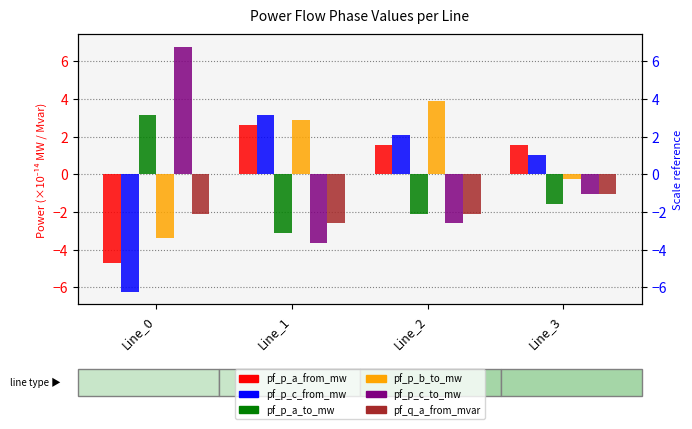

At which category is the sum across all series the highest?

Line_2